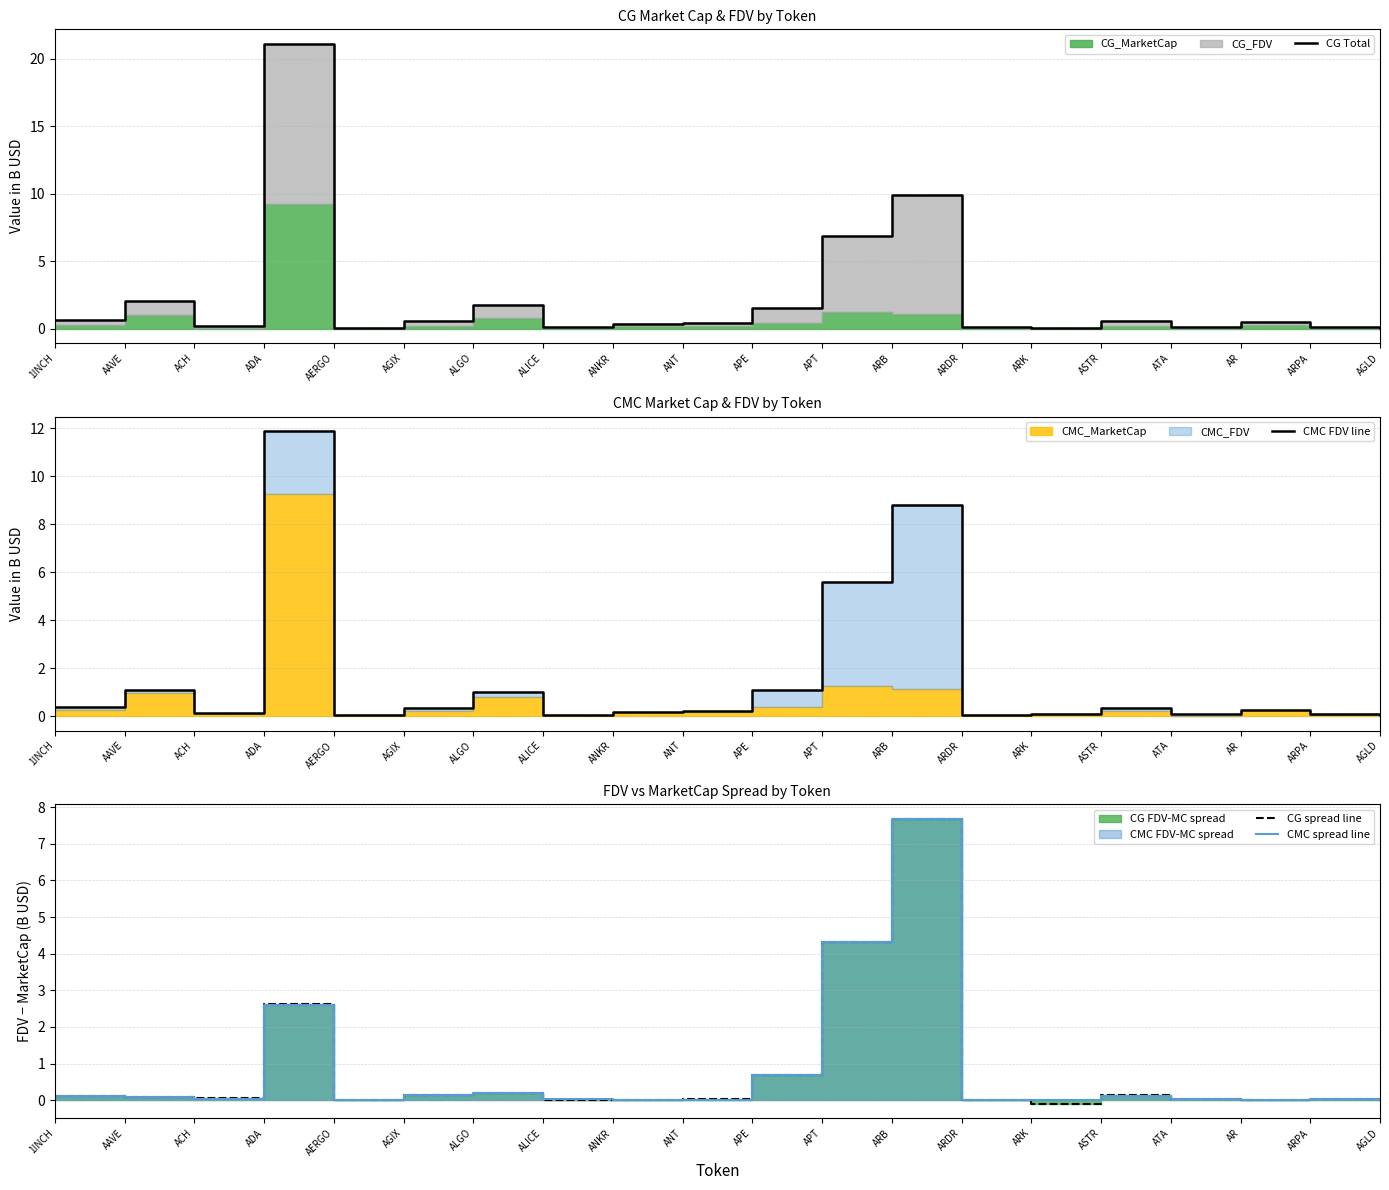

What position from the right is ALICE?

13